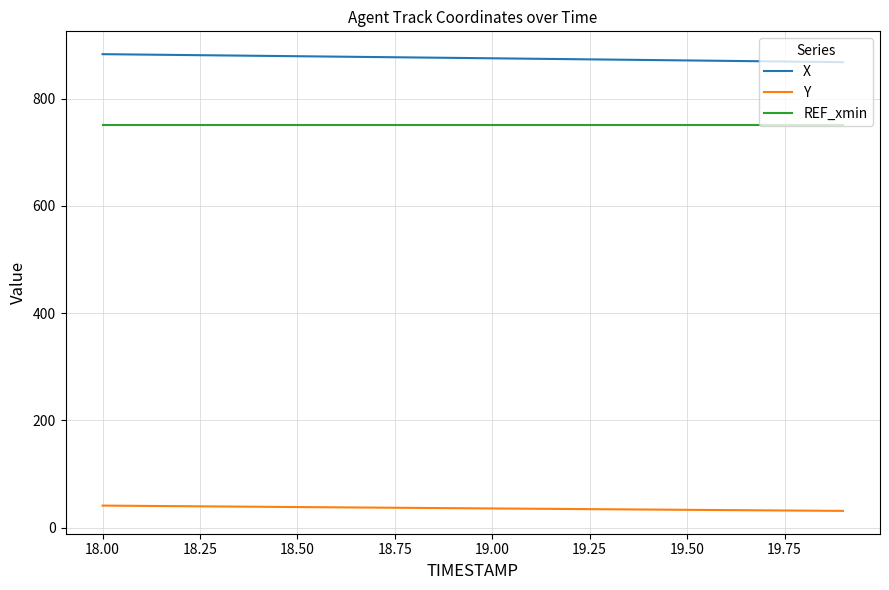

Which series has the largest total across all categories?

X